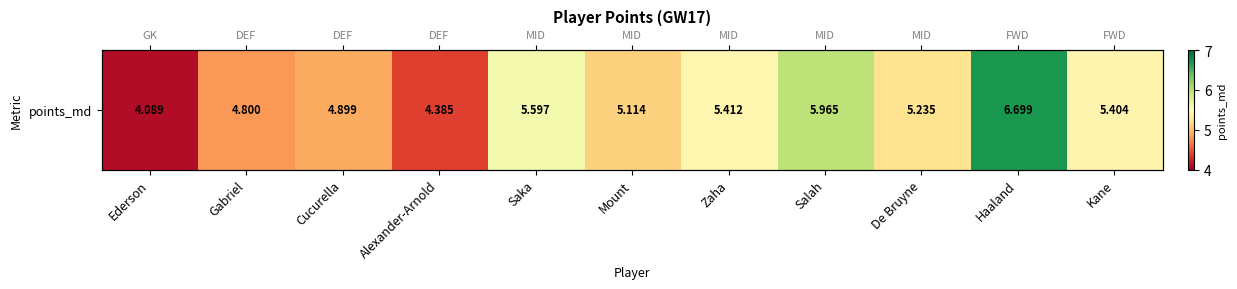

What is the sum of the values at Zaha and Cucurella?

10.3